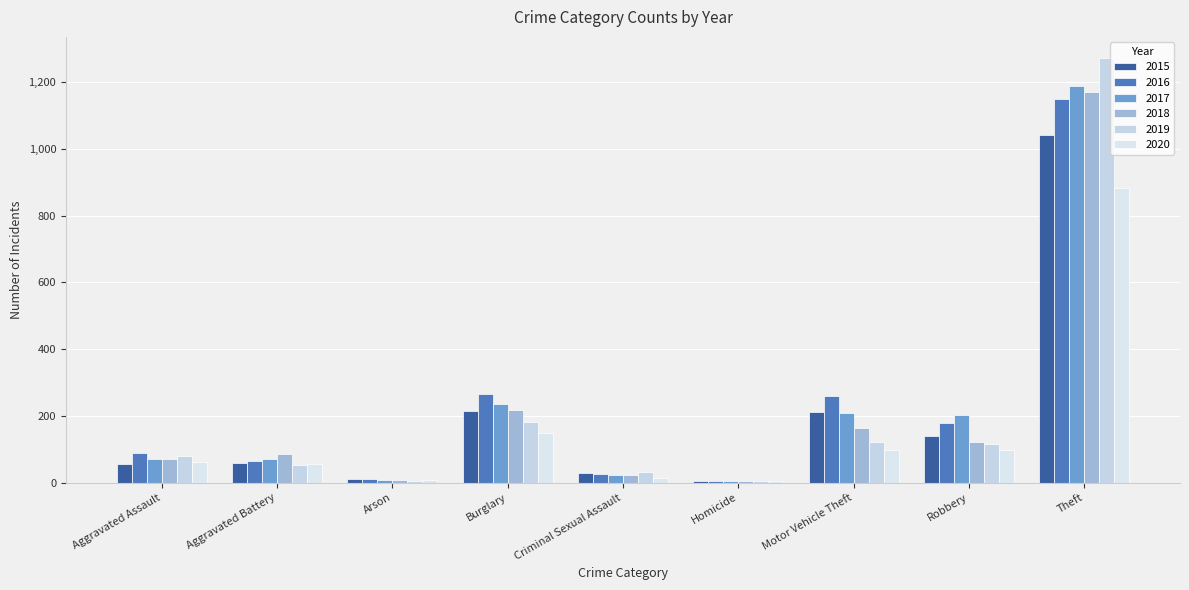

Reading left to right, what are all the values shown in this chart?

2015: Aggravated Assault=56	Aggravated Battery=60	Arson=10	Burglary=216	Criminal Sexual Assault=29	Homicide=5	Motor Vehicle Theft=212	Robbery=139	Theft=1041
2016: Aggravated Assault=88	Aggravated Battery=66	Arson=12	Burglary=266	Criminal Sexual Assault=25	Homicide=4	Motor Vehicle Theft=259	Robbery=178	Theft=1151
2017: Aggravated Assault=72	Aggravated Battery=71	Arson=7	Burglary=237	Criminal Sexual Assault=22	Homicide=4	Motor Vehicle Theft=208	Robbery=202	Theft=1188
2018: Aggravated Assault=72	Aggravated Battery=86	Arson=7	Burglary=218	Criminal Sexual Assault=24	Homicide=4	Motor Vehicle Theft=163	Robbery=121	Theft=1170
2019: Aggravated Assault=80	Aggravated Battery=53	Arson=5	Burglary=182	Criminal Sexual Assault=31	Homicide=4	Motor Vehicle Theft=123	Robbery=116	Theft=1272
2020: Aggravated Assault=62	Aggravated Battery=57	Arson=7	Burglary=148	Criminal Sexual Assault=15	Homicide=5	Motor Vehicle Theft=99	Robbery=97	Theft=884